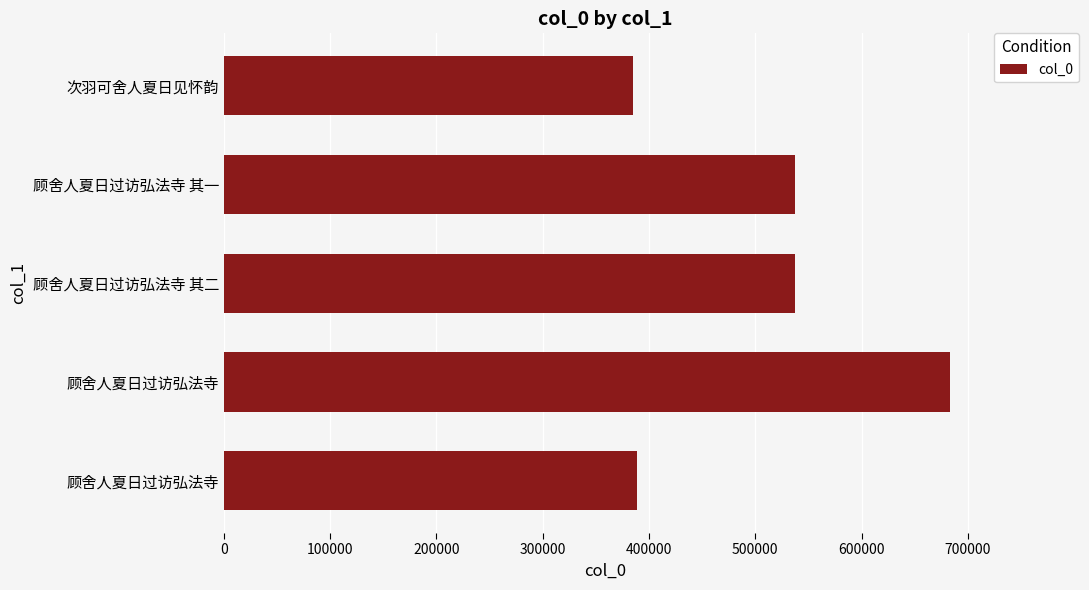

How many bars are there in total?

5